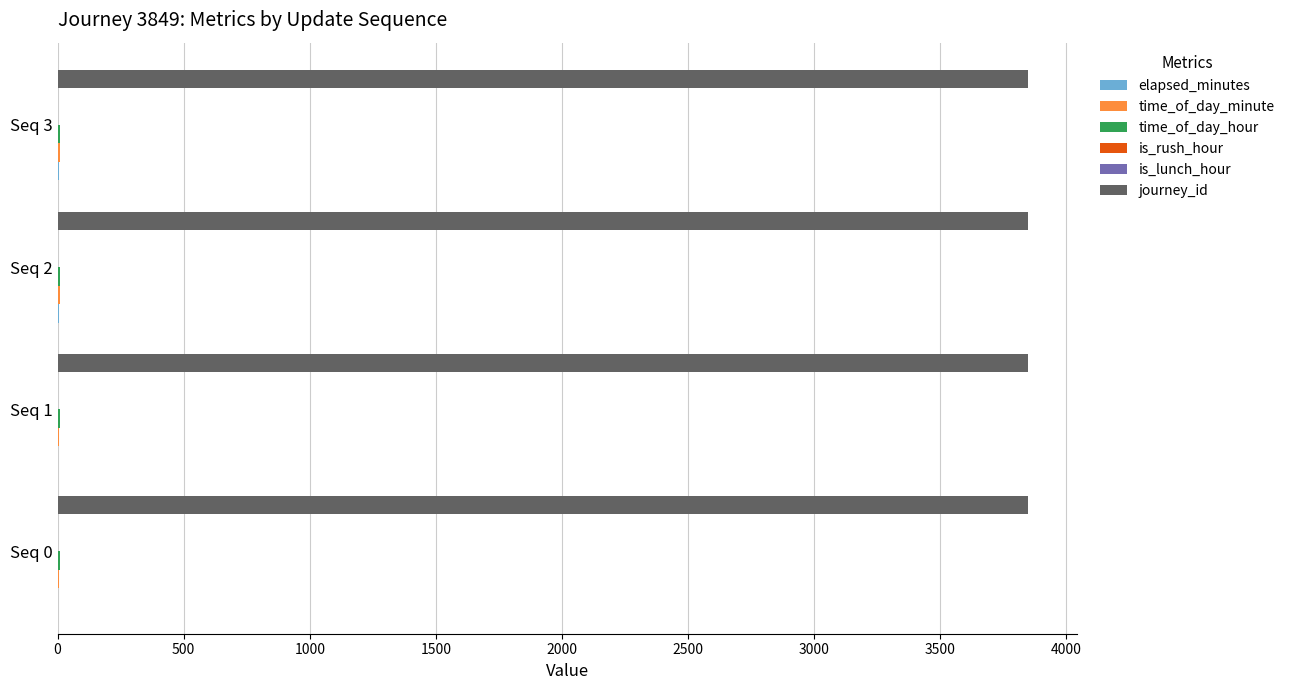

Is it true that journey_id equals 3849 at Seq 0?

True